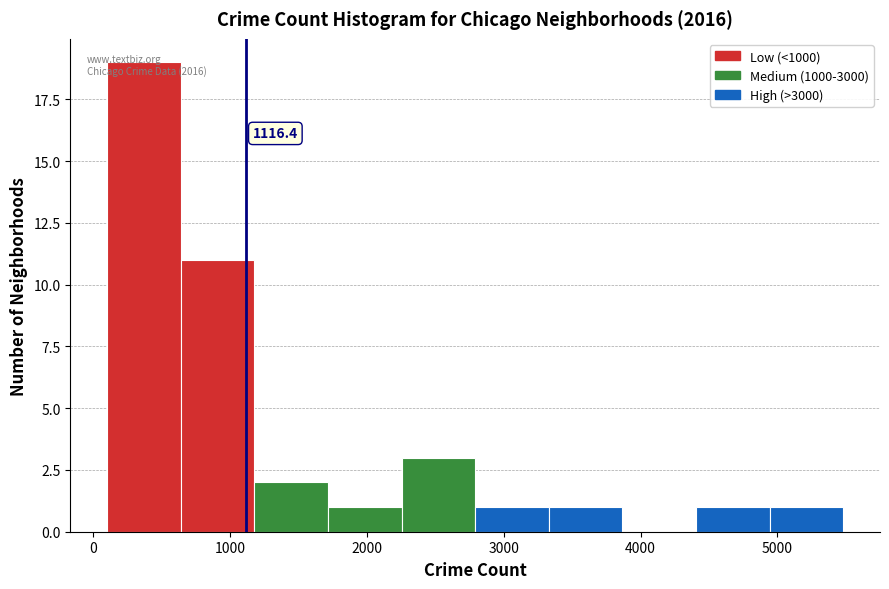

Over which range of the x-axis is the bar tallest?

100 to 600